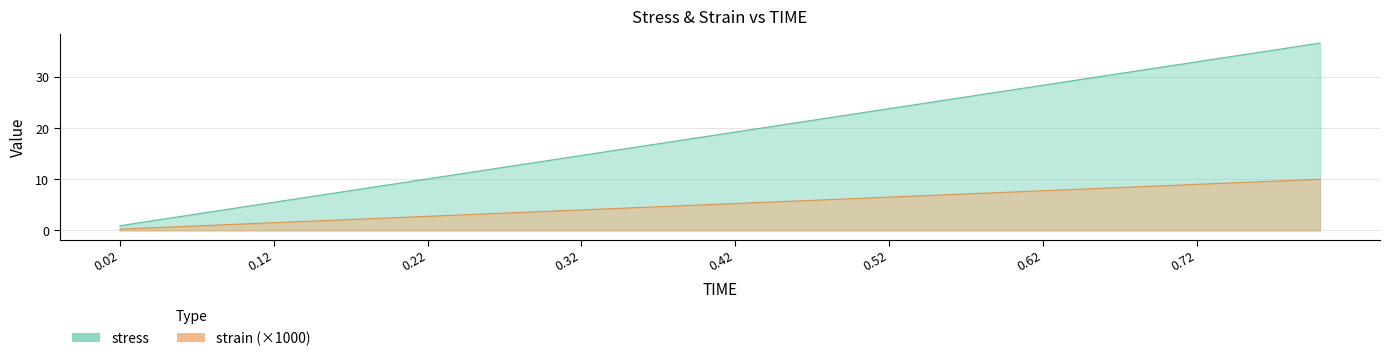

What is the minimum value shown in the chart?

0.2